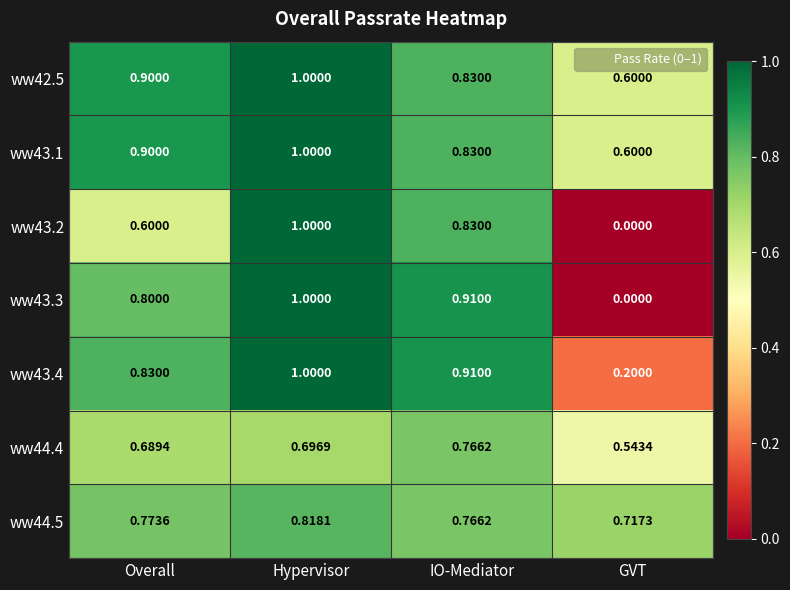

How many data points does each series have?

4